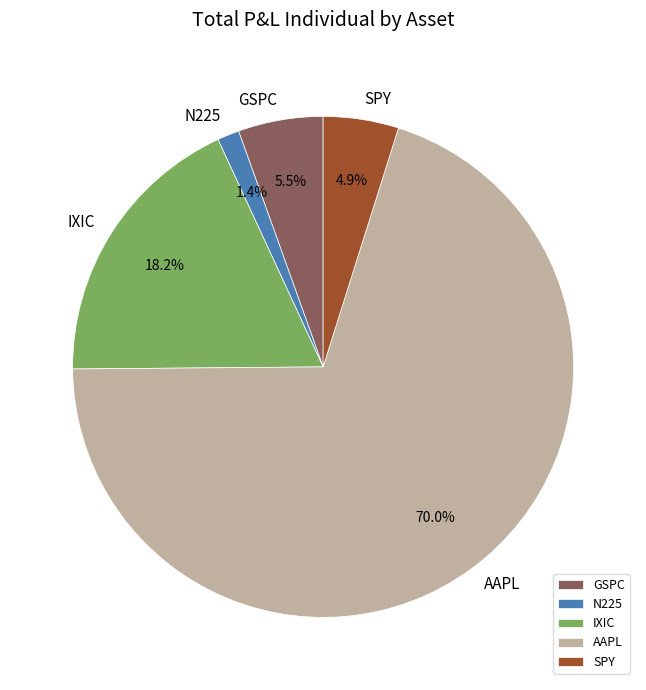

How many segments does this pie chart have?

5